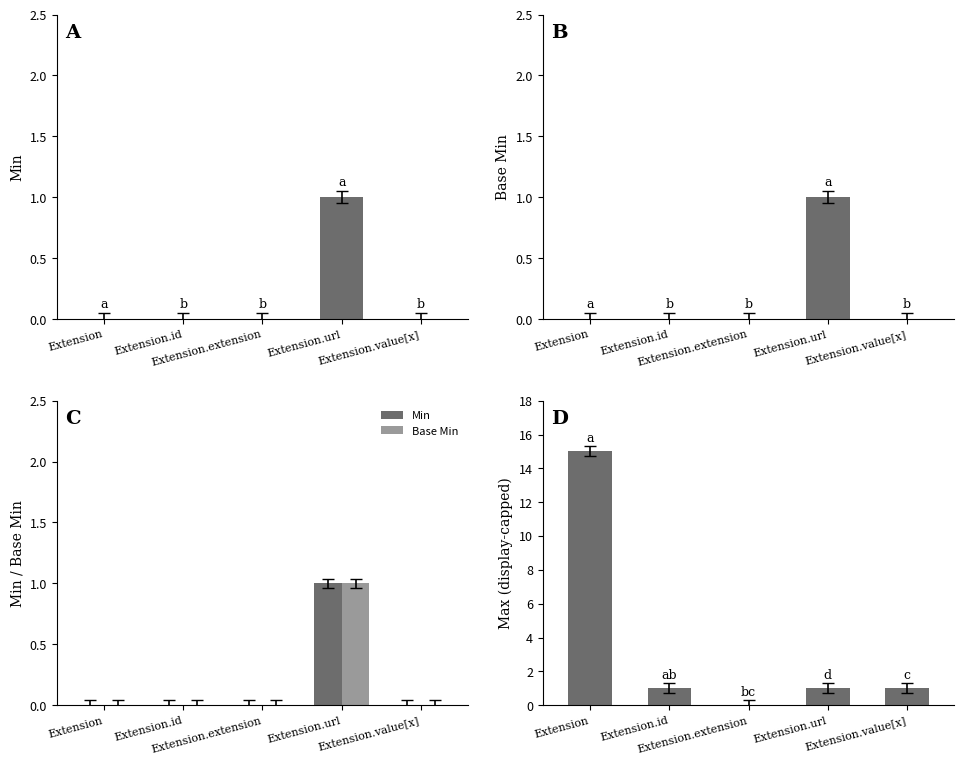

What is the difference between the maximum and minimum values in the Max (capped) series?

15